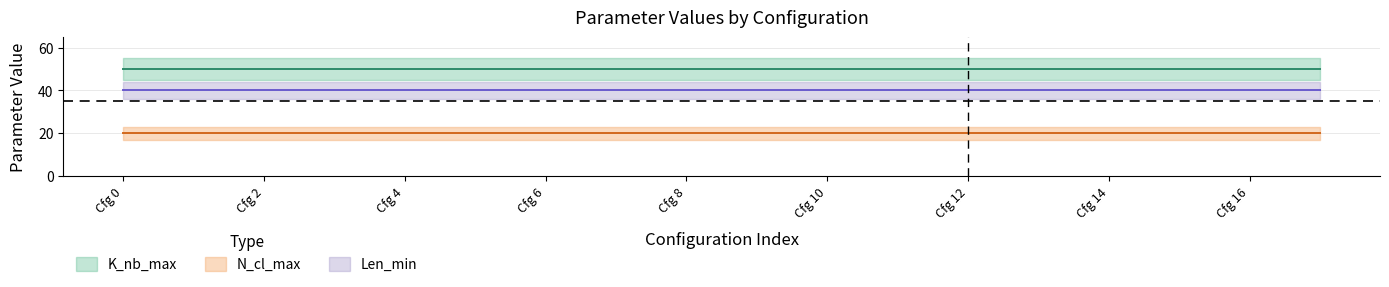

Reading left to right, transcribe all the data shown in this chart.

K_nb_max: 50	50	50	50	50	50	50	50	50	50	50	50	50	50	50	50	50	50
N_cl_max: 20	20	20	20	20	20	20	20	20	20	20	20	20	20	20	20	20	20
Len_min: 40	40	40	40	40	40	40	40	40	40	40	40	40	40	40	40	40	40